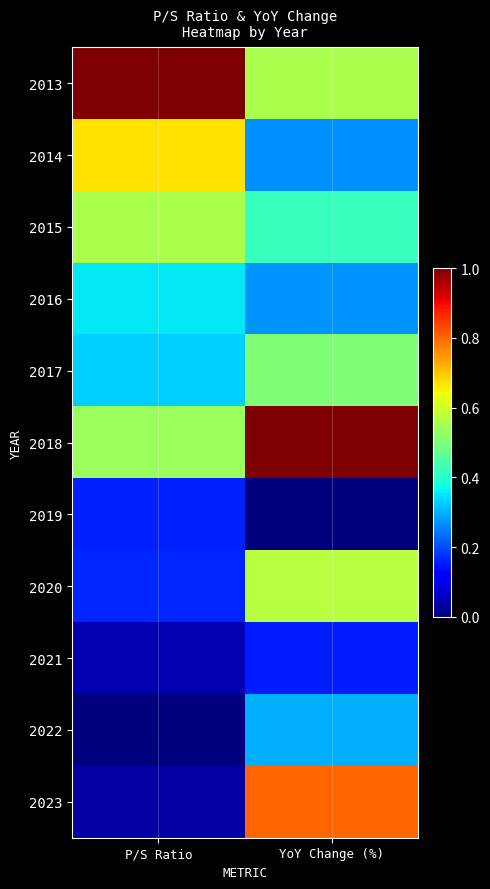

What is the total value across all series at P/S Ratio?

3.8